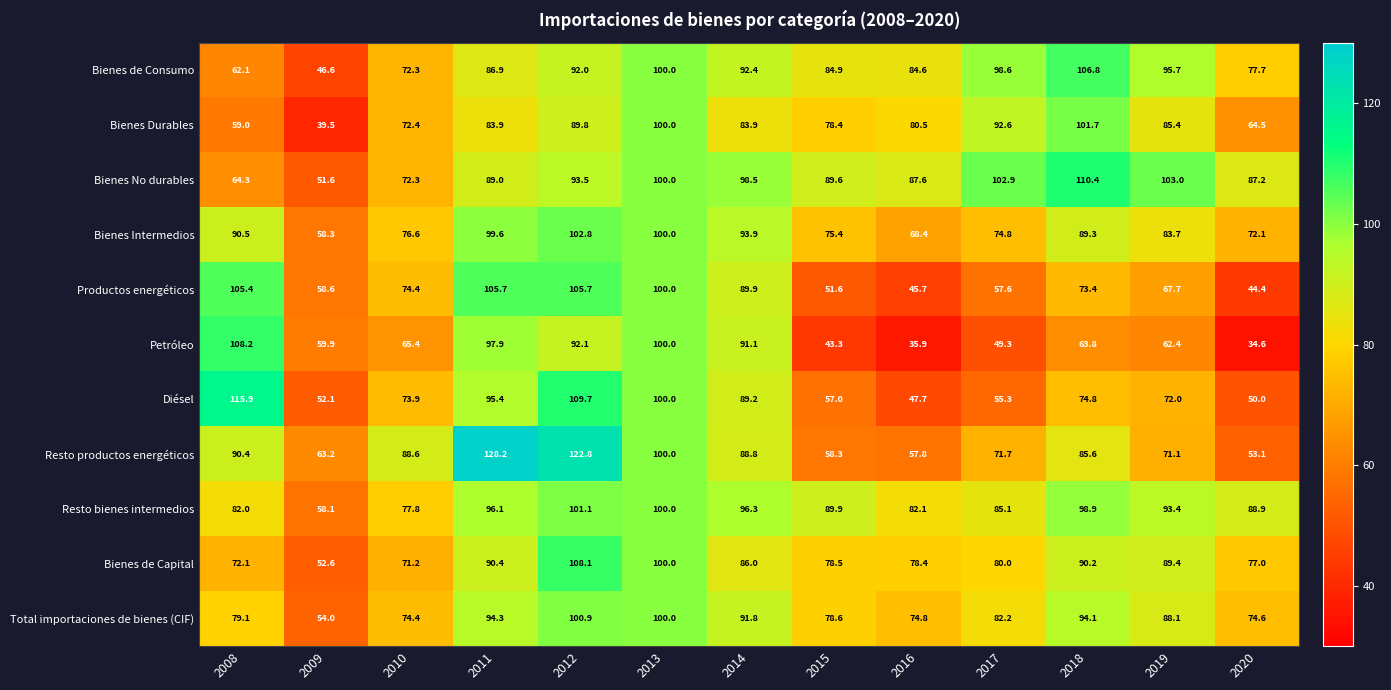

At how many categories does at least one series exceed 122?

2